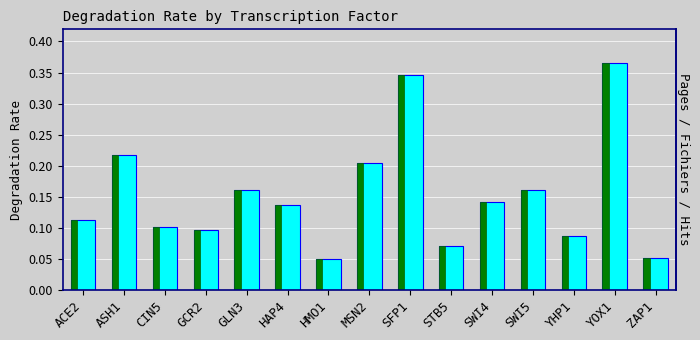

Does the chart contain any negative values?

No